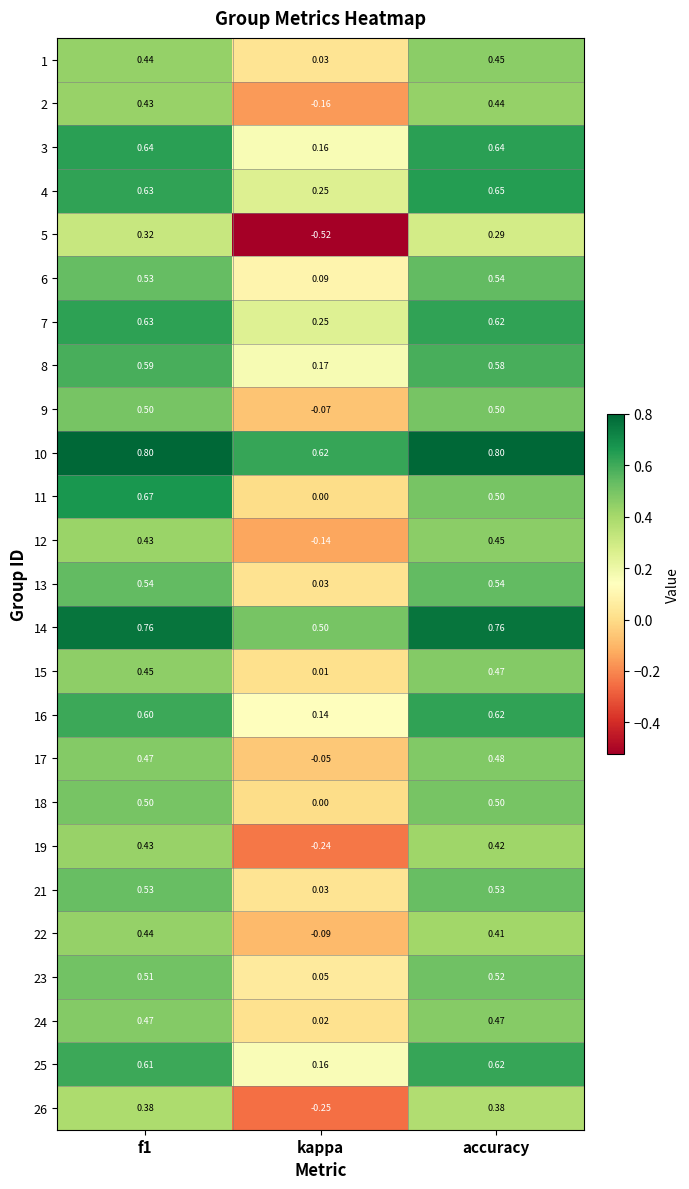

At how many categories does at least one series exceed 0?

3